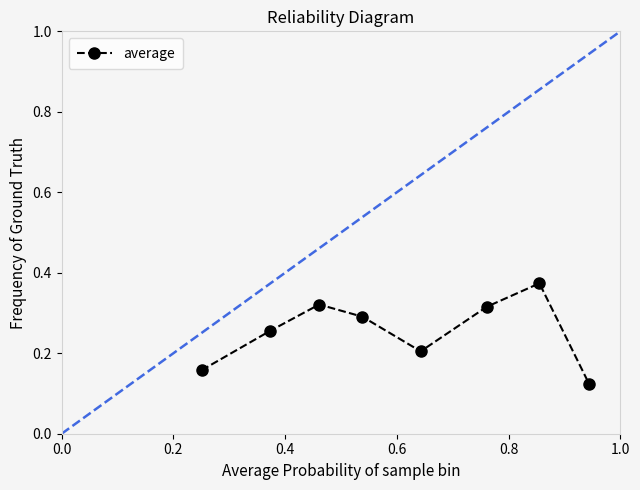

Count the values in the range 0 to 1.

8